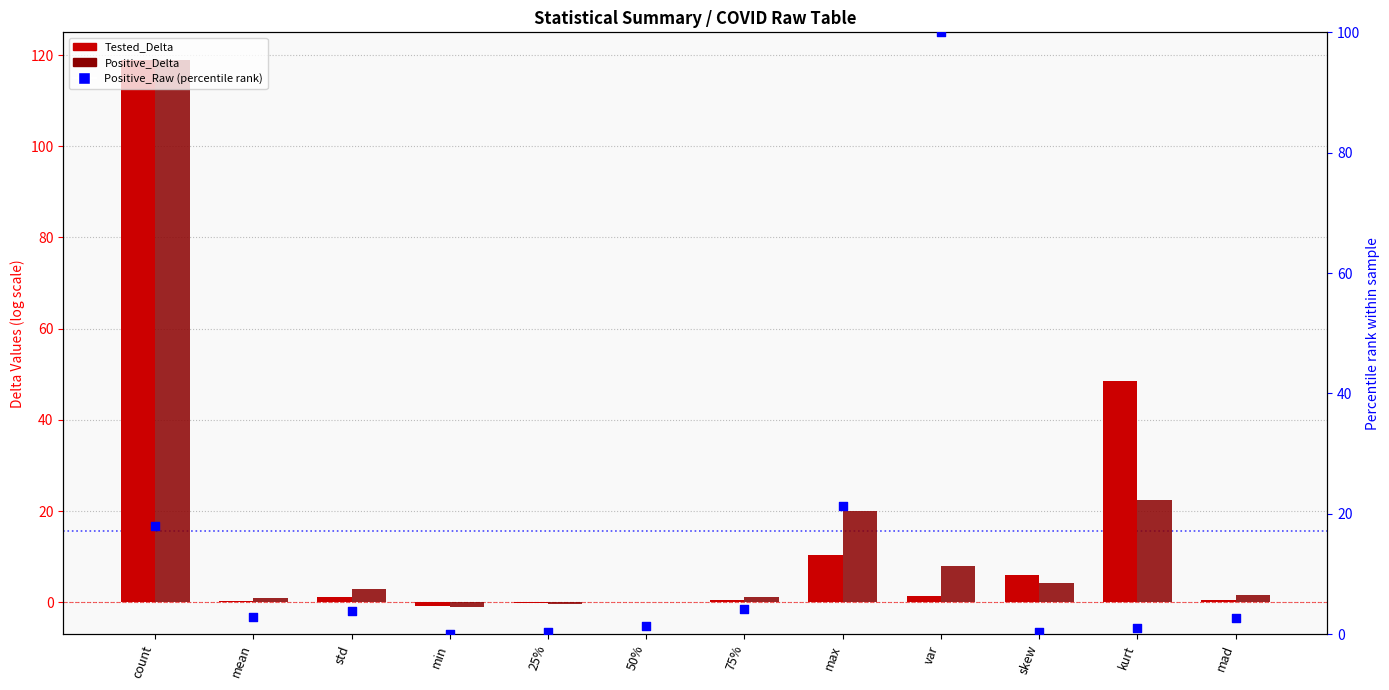

Which series has the largest Y range (max minus min)?

Positive_Delta